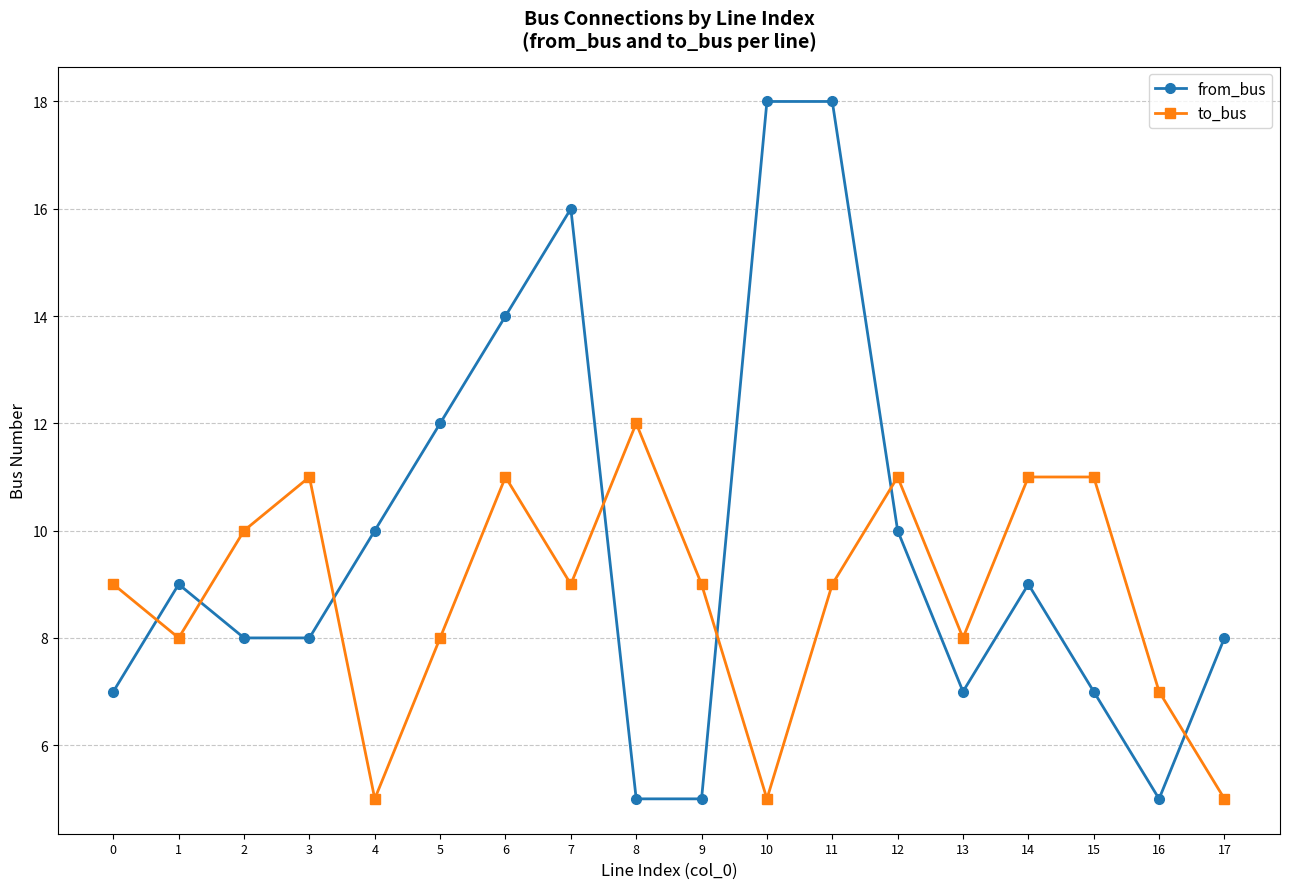

What is the maximum value shown in the chart?

18